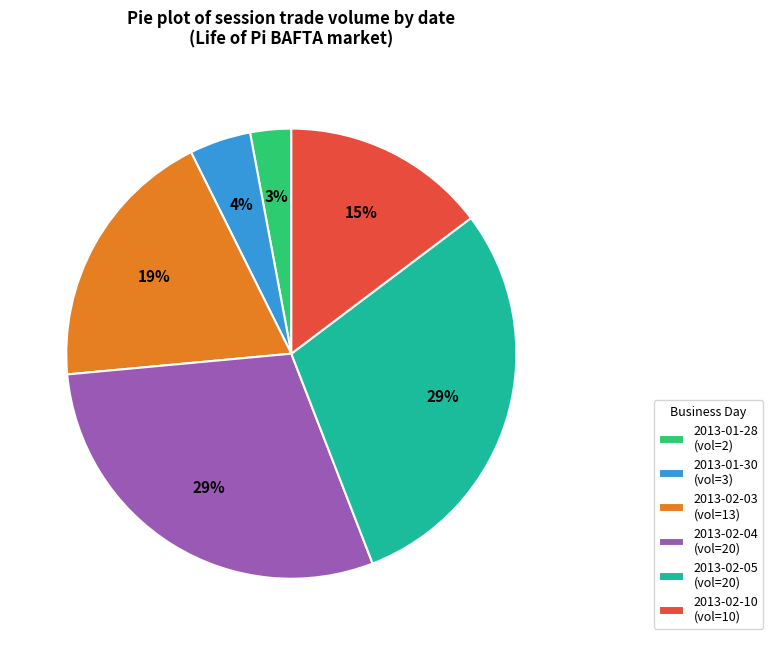

The 2013-02-10 (vol=10) slice represents 6% of the pie. True or false?

False